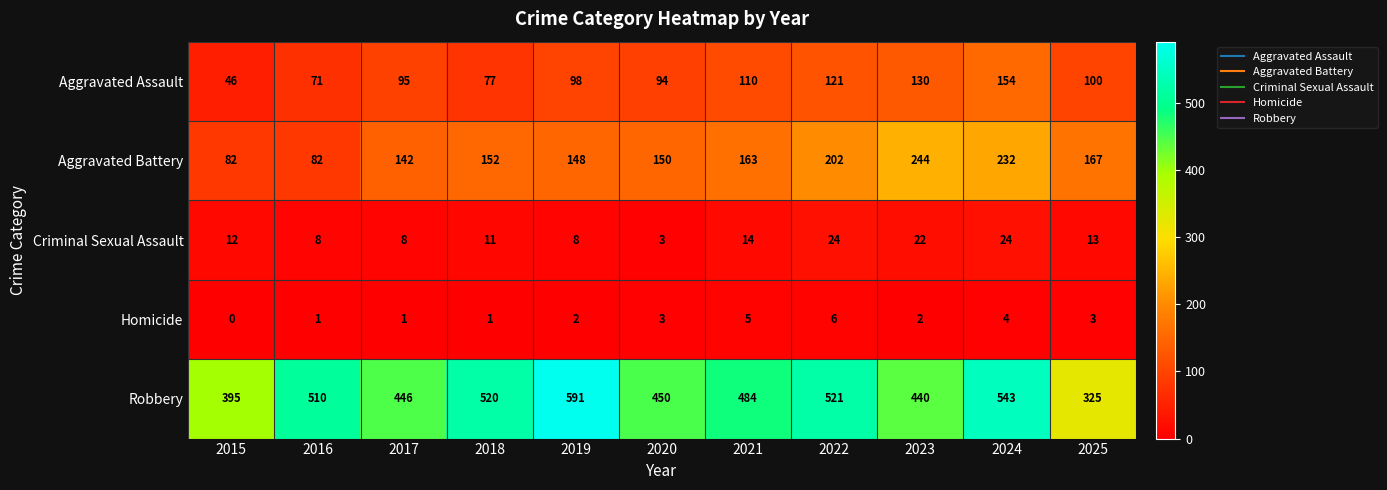

At how many categories does at least one series exceed 96?

11